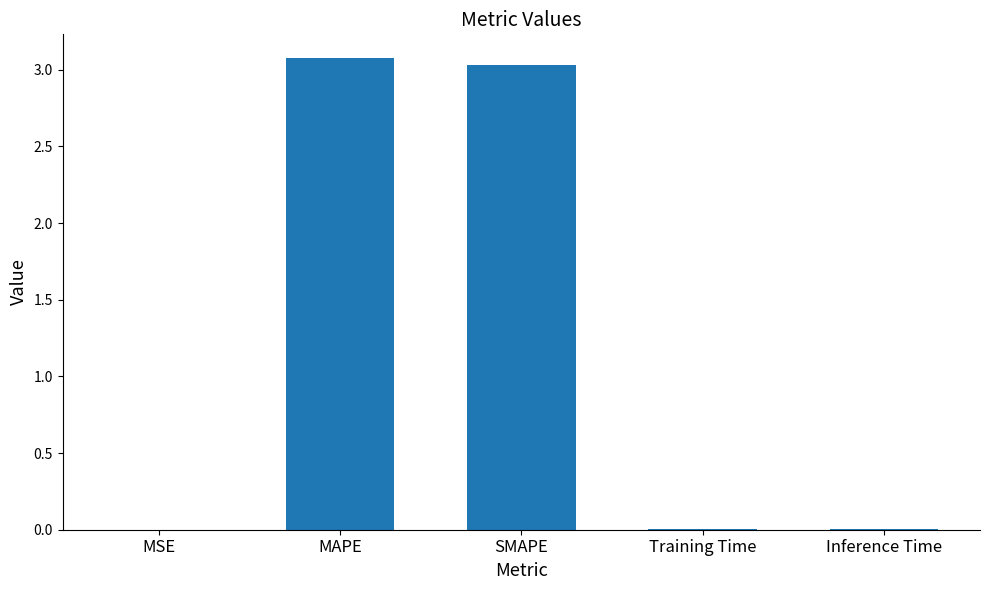

Which has a higher value, MSE or MAPE?

MAPE